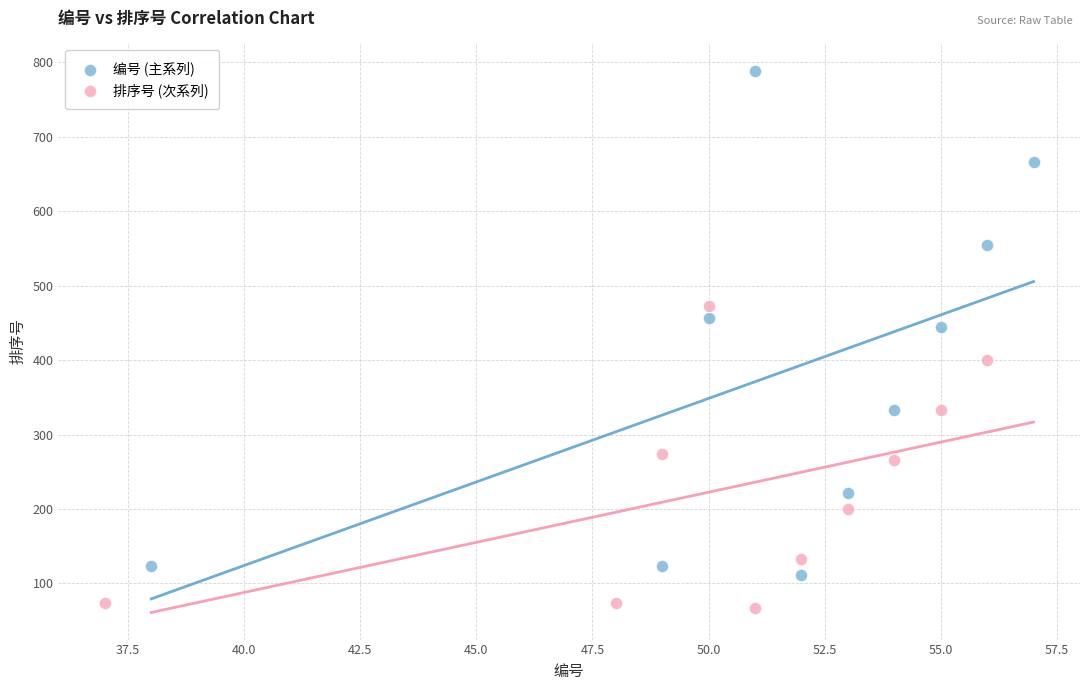

Which series has the largest Y range (max minus min)?

编号 (主系列)